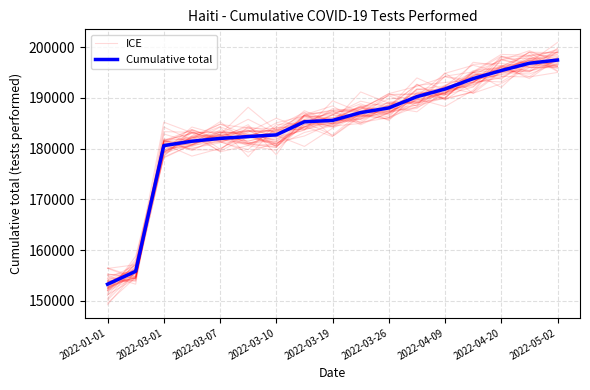

What is the difference between the maximum and minimum values in the ICE series?

41983.5